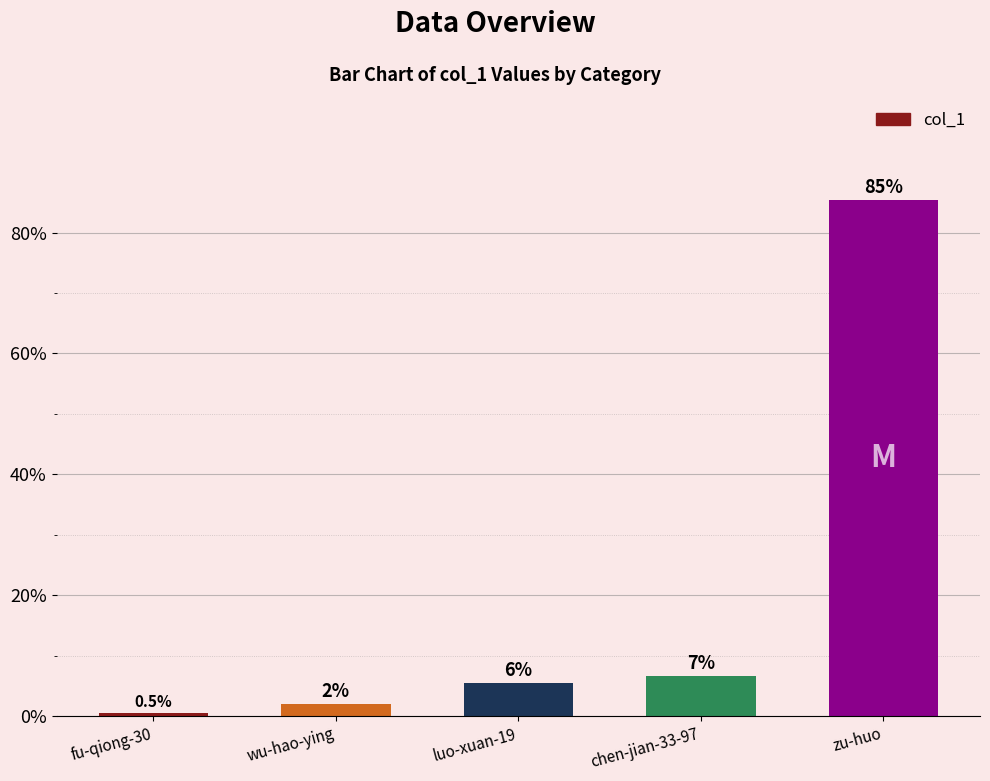

Where is the data nearest to the value 42?

chen-jian-33-97